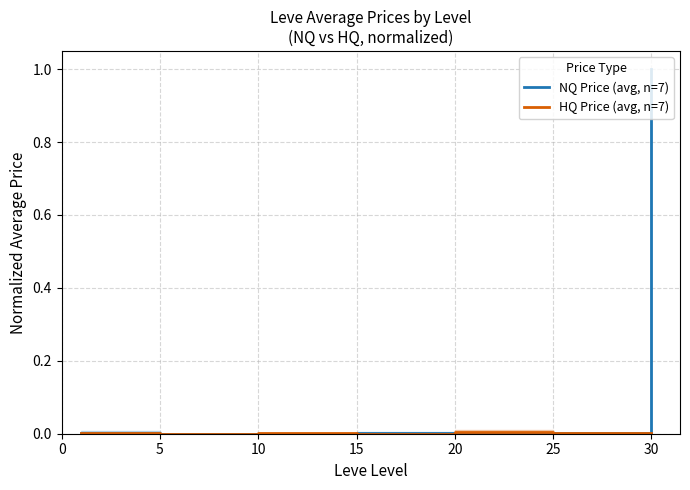

The NQ Price (avg, n=7) series shows 0.0 at 5. True or false?

True